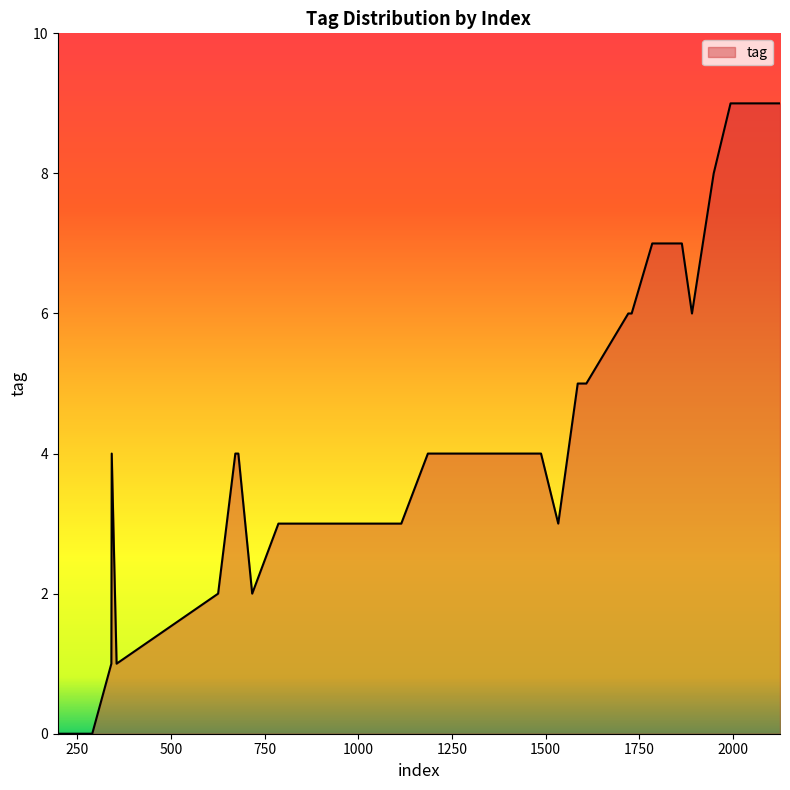

What is the maximum value shown in the chart?

9